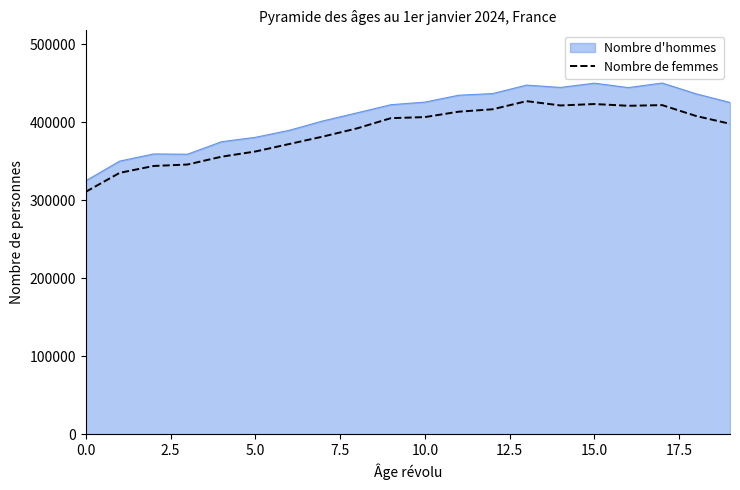

Rank the series by their maximum value, from highest to lowest.

Nombre d'hommes, Nombre de femmes